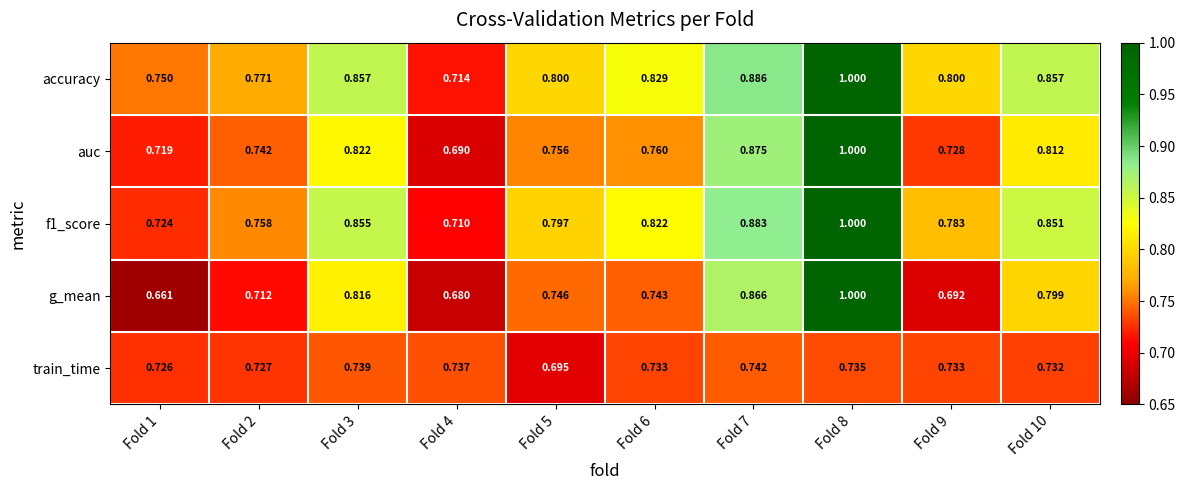

What is the total value across all series at Fold 8?

4.7